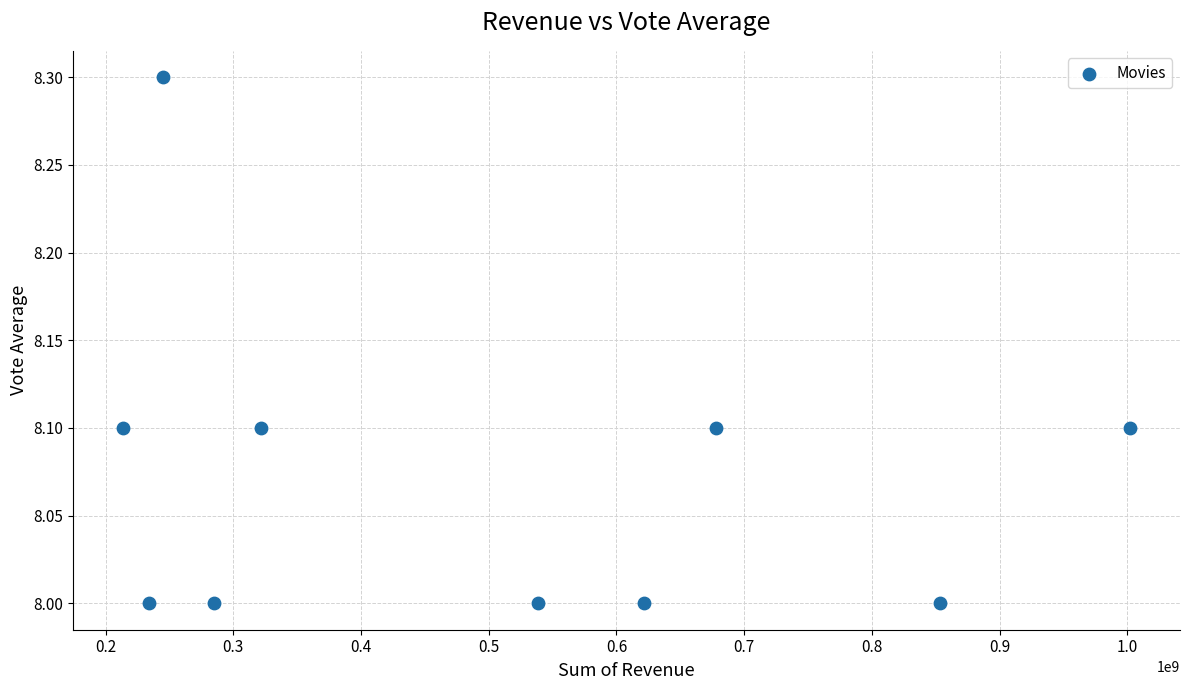

What is the range of X values (max minus min)?

787993063.0